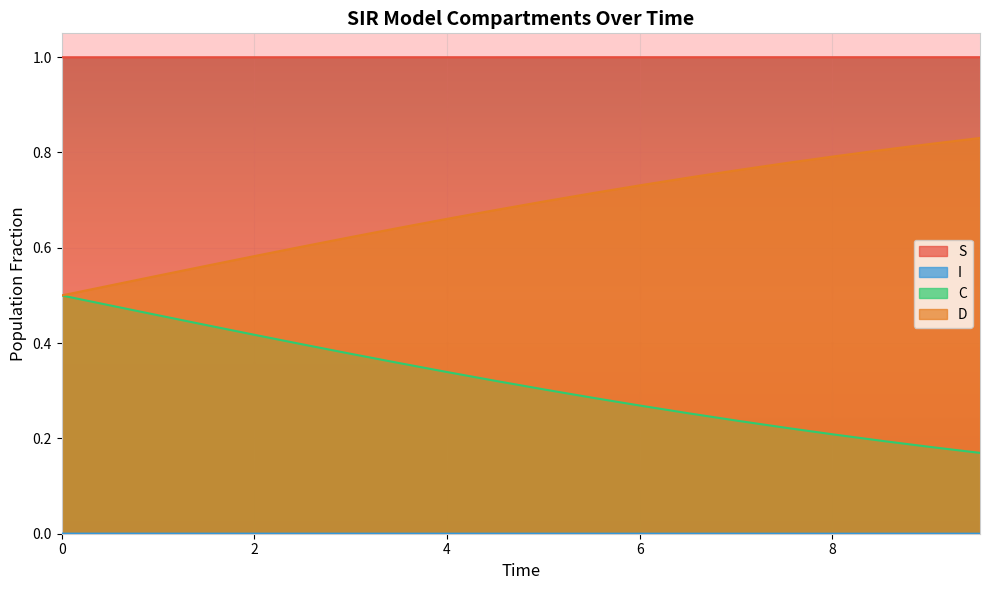

True or false: D has more than 2 interior local peaks.

False